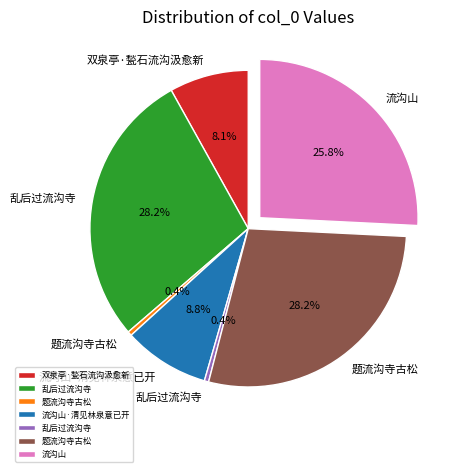

How many slices are in this pie chart?

7